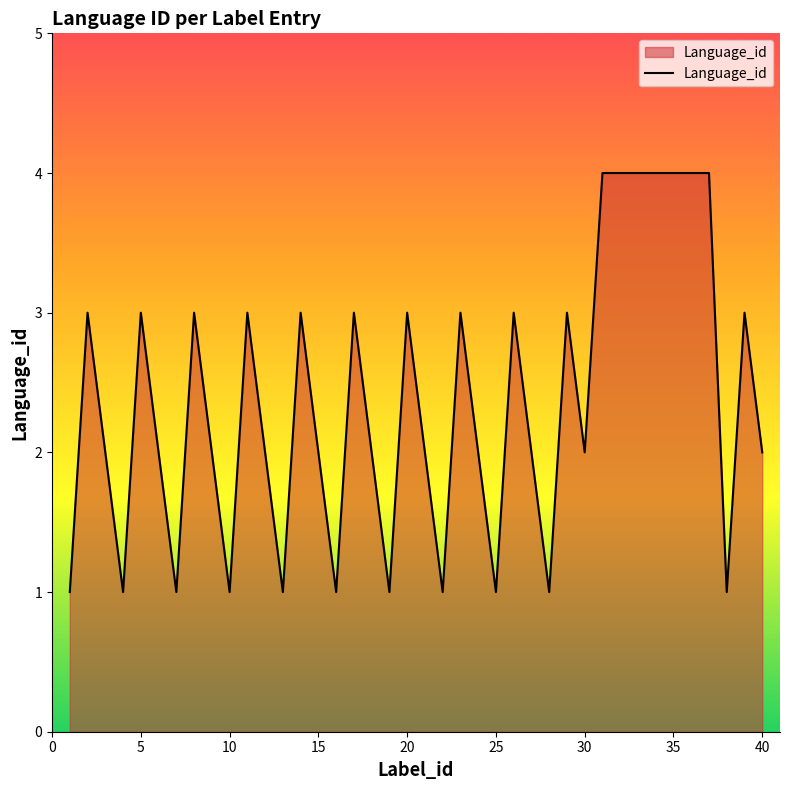

What is the sum of all values?

94